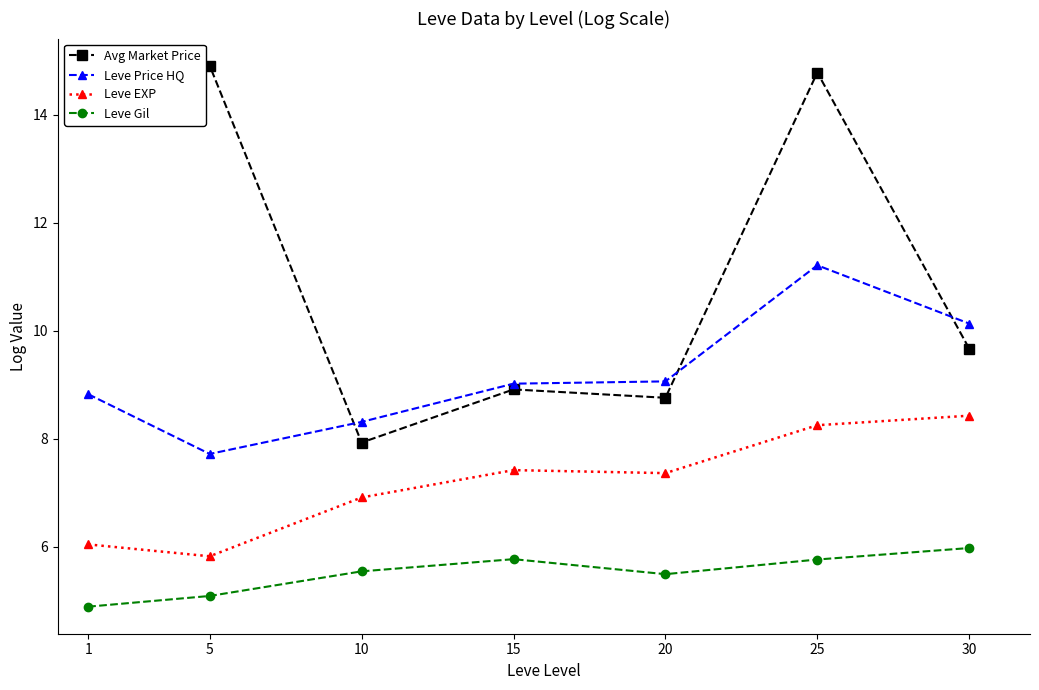

At which category is the sum across all series the highest?

25